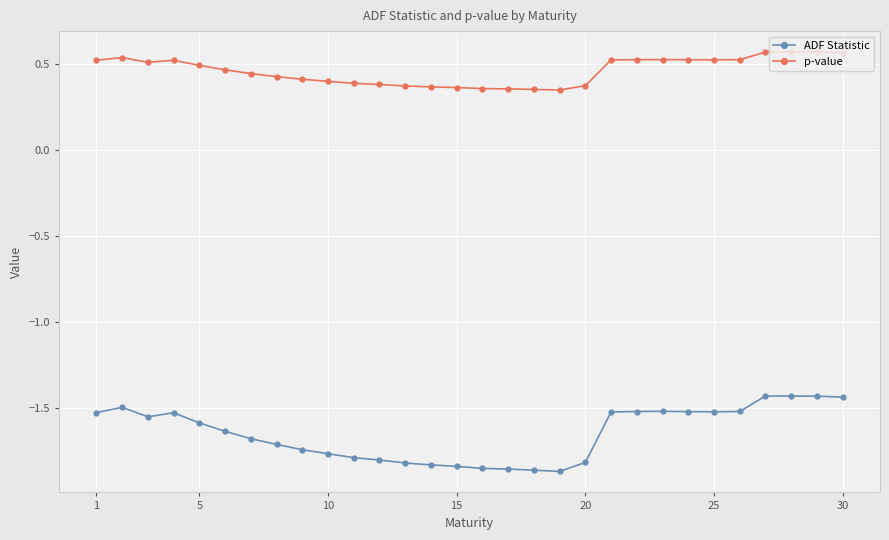

In ADF Statistic, how many points are lower than both neighbors (excluding endpoints)?

3